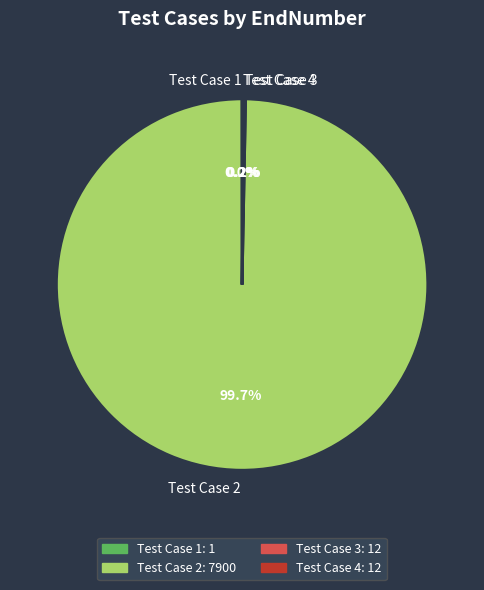

Is there a majority slice in this chart?

Yes